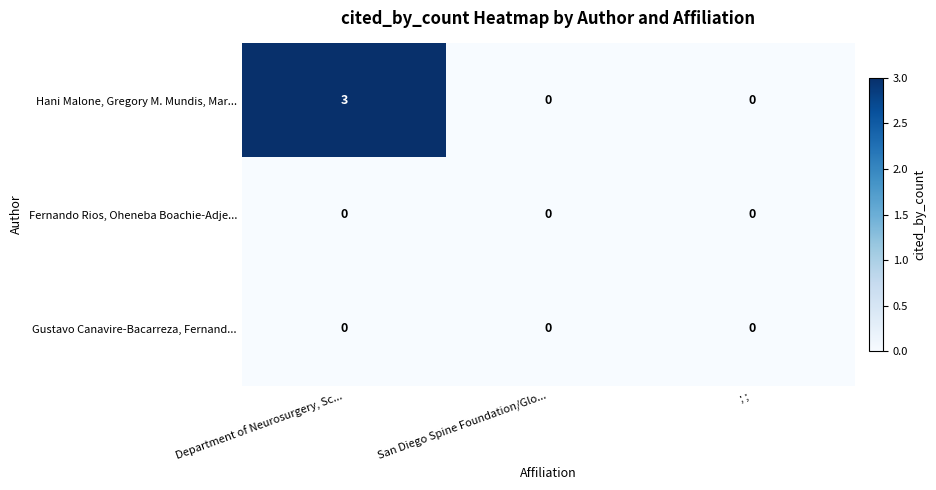

Read the Hani Malone, Gregory M. Mundis, Mar... value at Department of Neurosurgery, Sc....

3